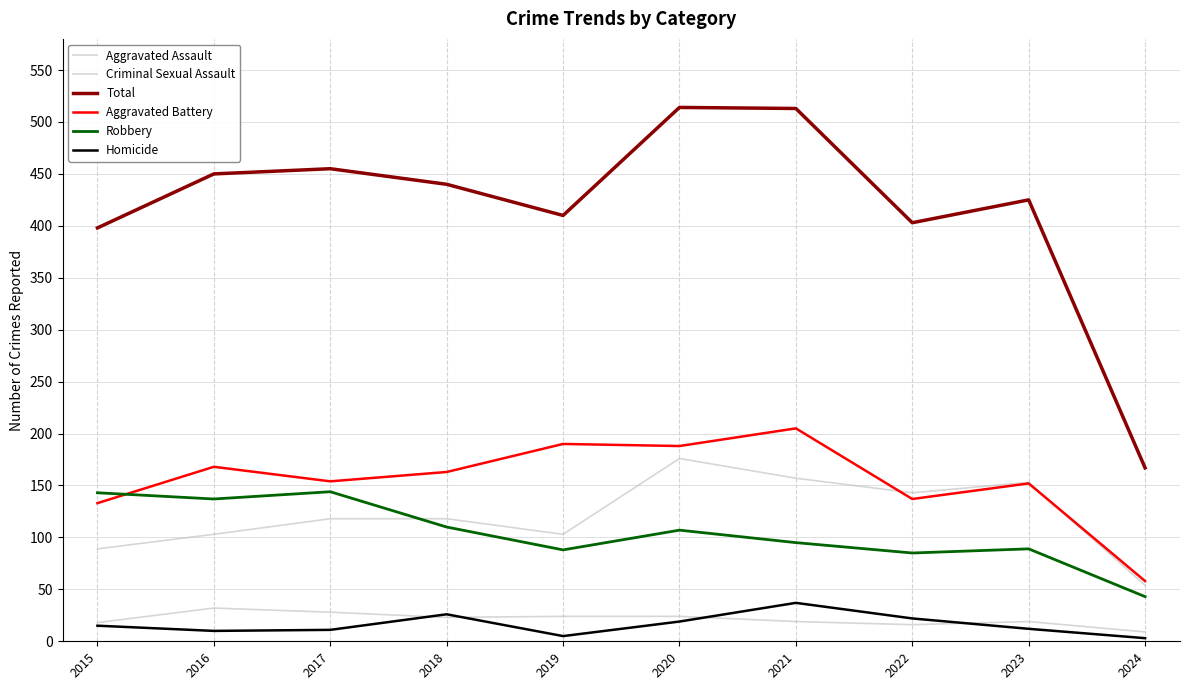

Is the value of Total at 2017 greater than the value of Criminal Sexual Assault at 2024?

Yes